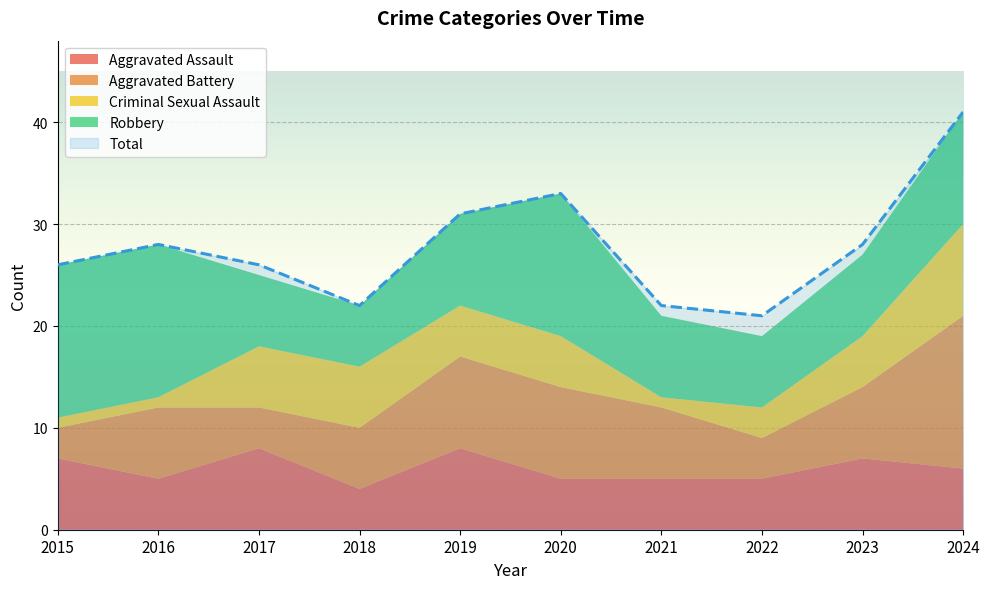

Where is Robbery nearest to the value 10?

2019